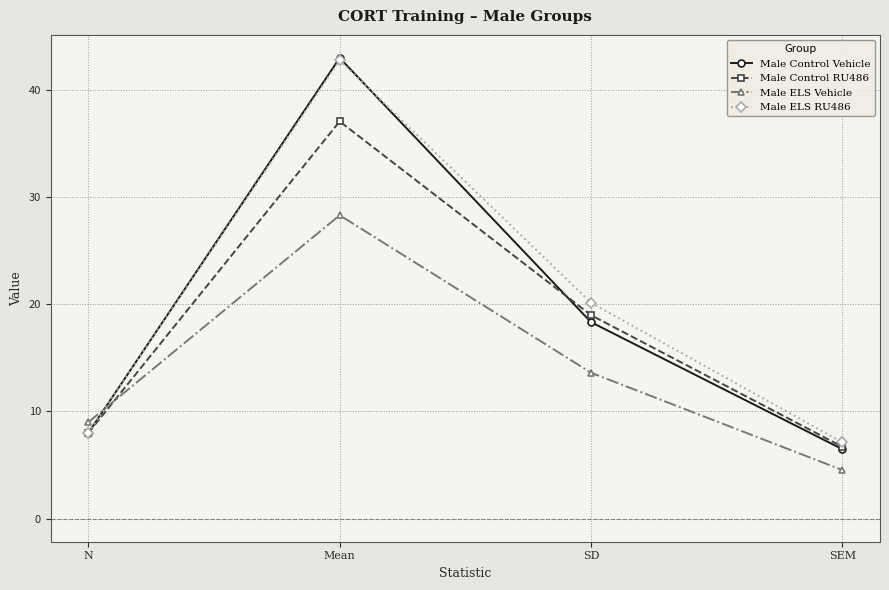

At which category does the chart reach its peak across all series?

Mean